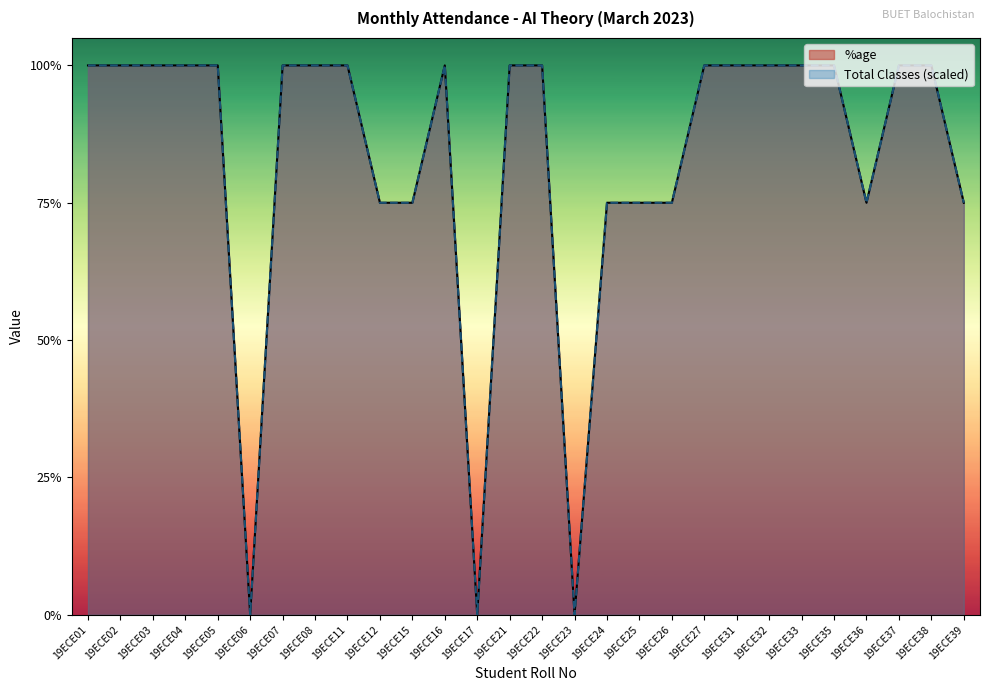

True or false: %age has a value of 100 at 19ECE22.

True